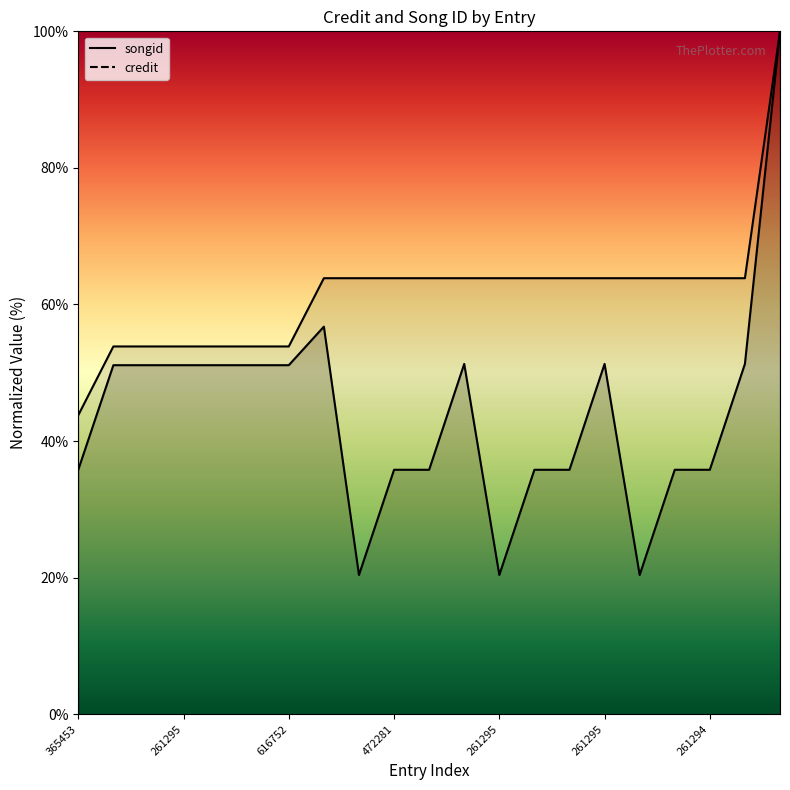

What is the minimum value shown in the chart?

20.4